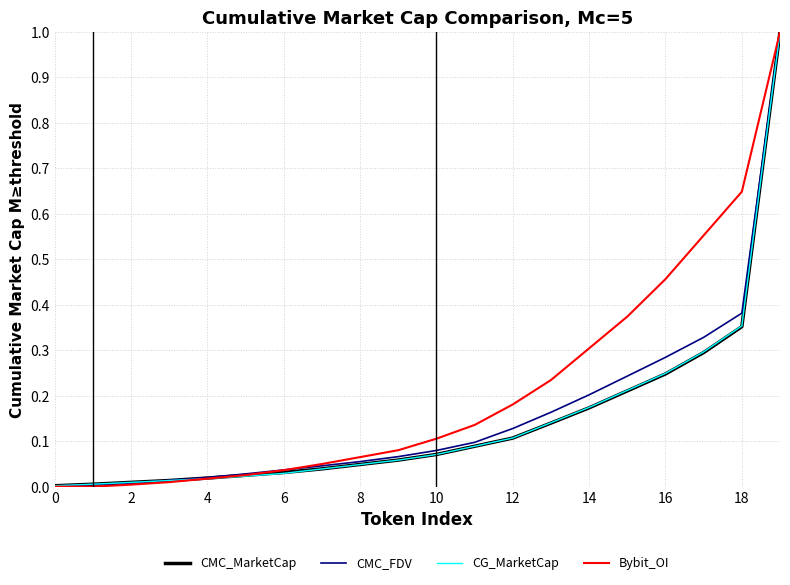

What is the sum of all CG_MarketCap values?

2.9